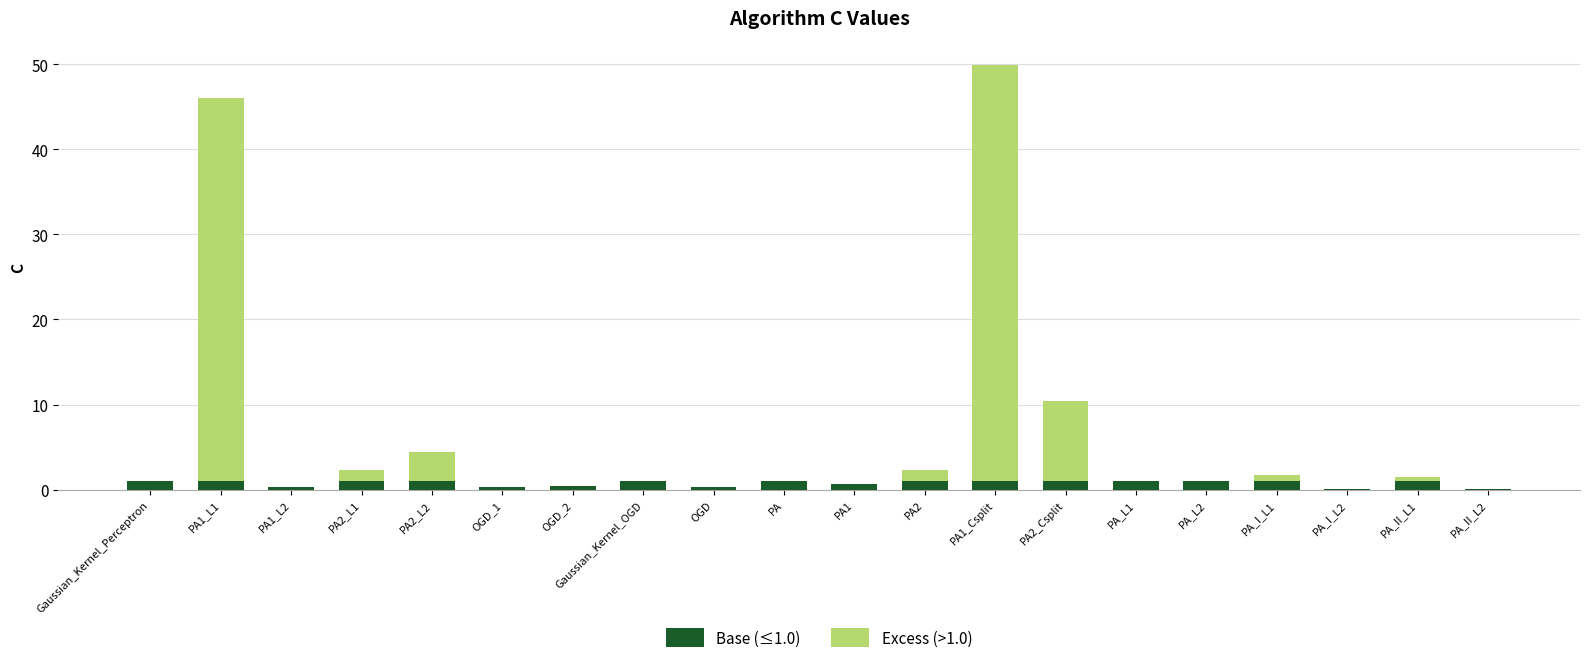

How many series are shown in this chart?

2